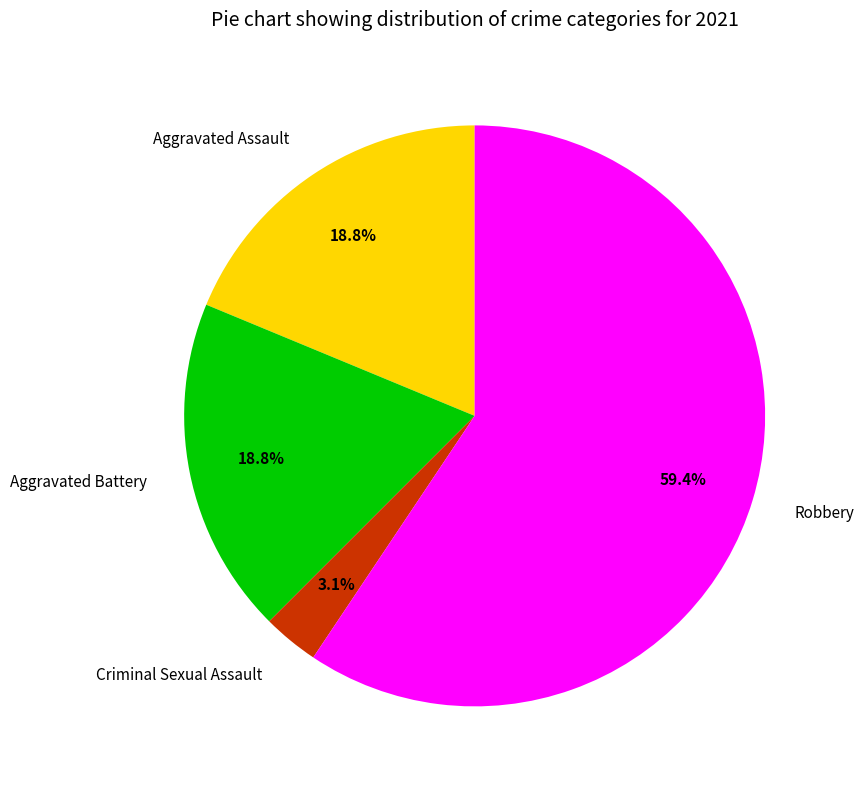

Which slice represents more than half of the pie?

Robbery